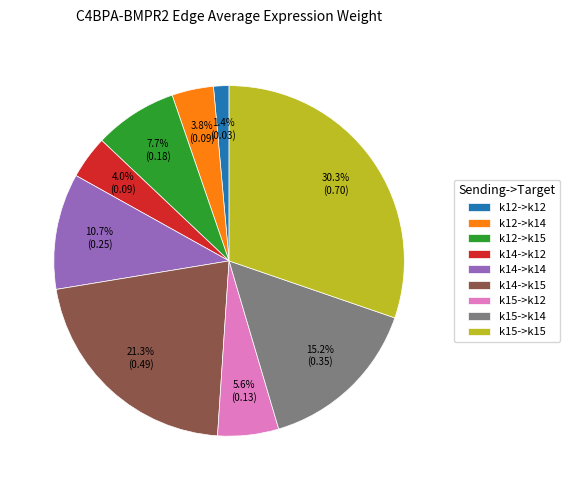

What percentage is NOT represented by k12->k15?

92.3%